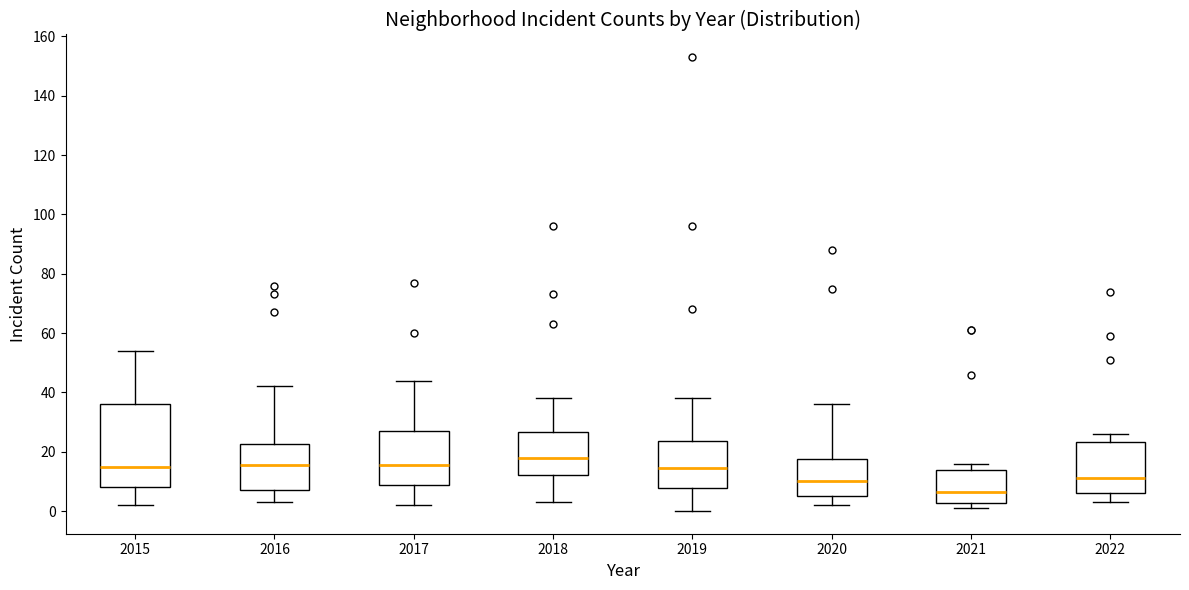

Which box is the tallest, from its lower edge to its upper edge?

2015